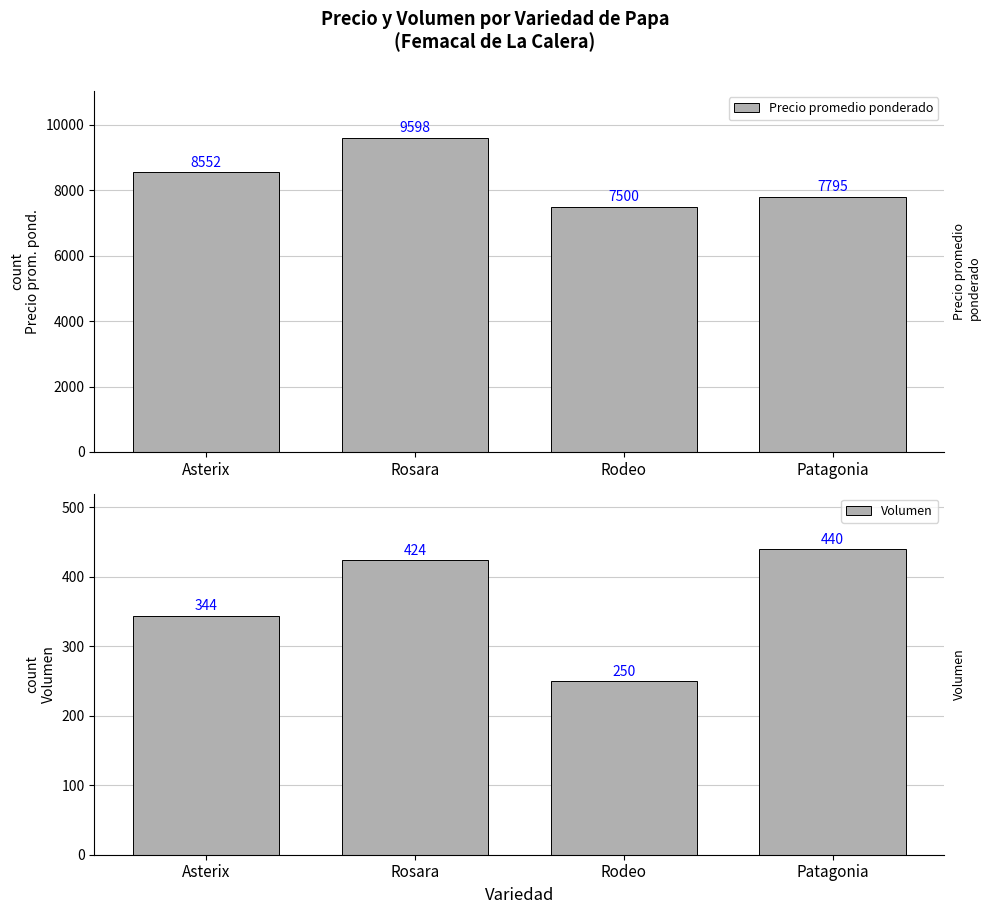

Between Rosara and Rodeo, which series saw the biggest shift?

Precio promedio ponderado